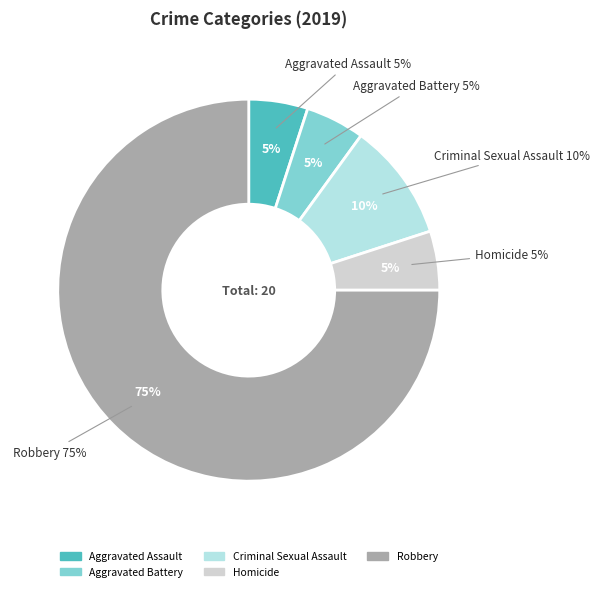

What is the change in value from Aggravated Assault to Criminal Sexual Assault?

+1